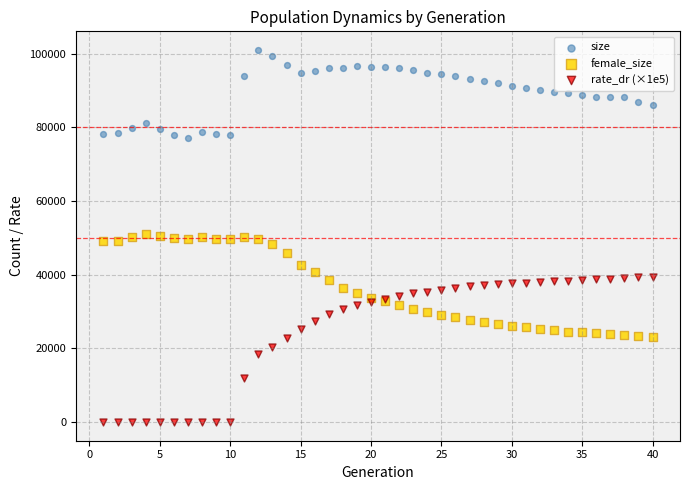

Which series has the widest spread of Y values?

rate_dr (×1e5)